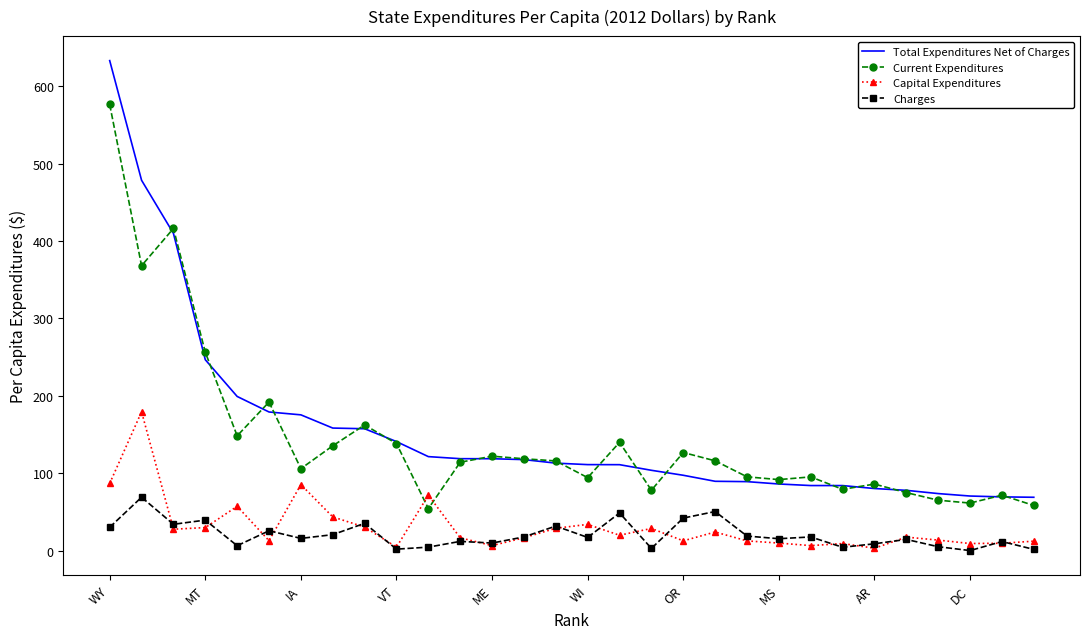

Which series has the widest spread of values?

Total Expenditures Net of Charges